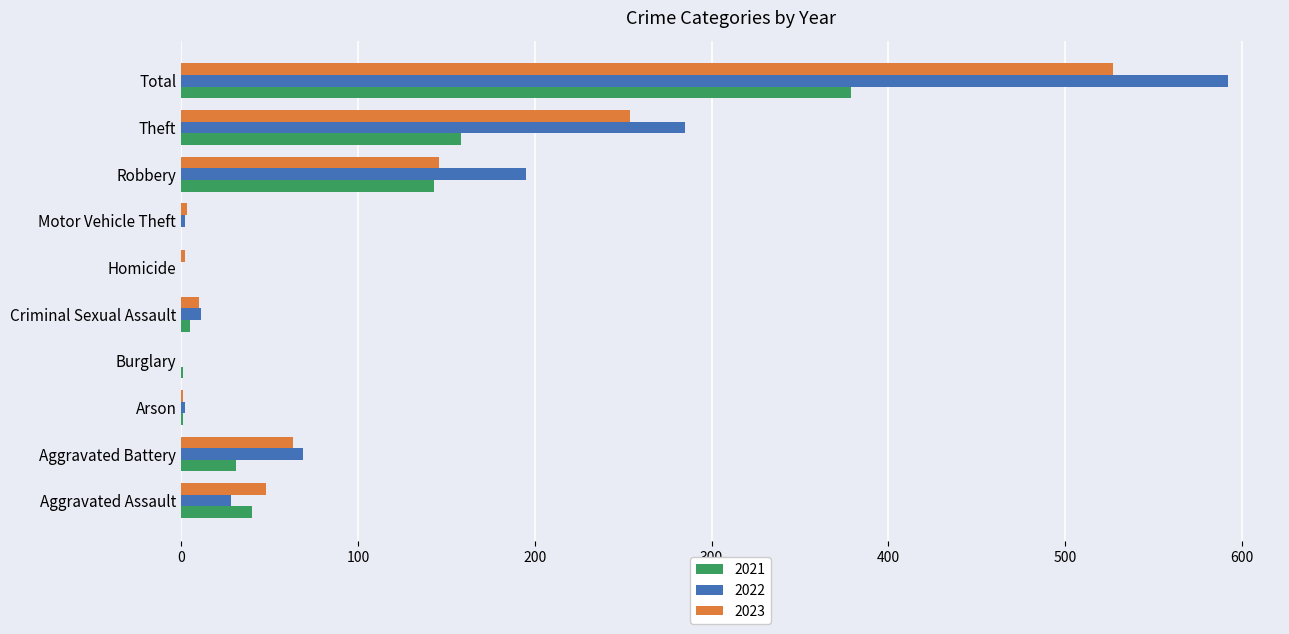

At which label does 2023 reach its peak?

Total